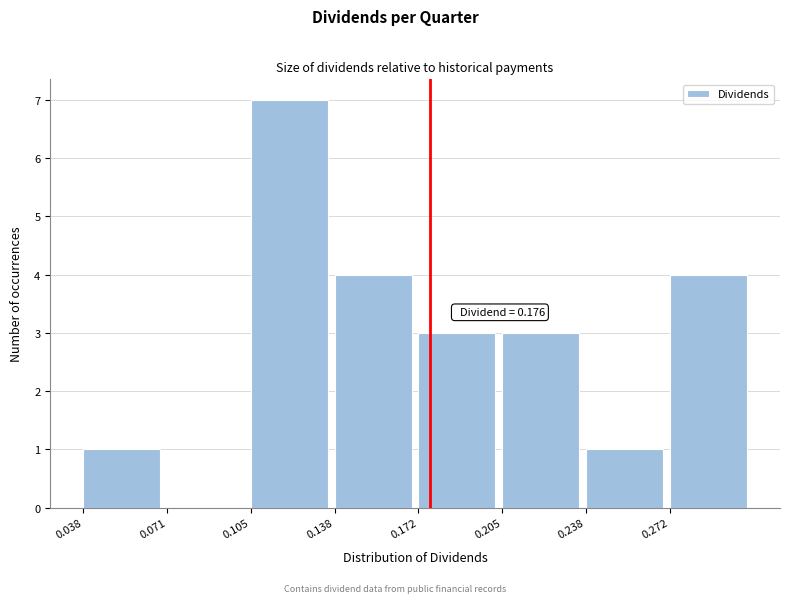

Which range on the x-axis has the tallest bar?

0.105 to 0.140